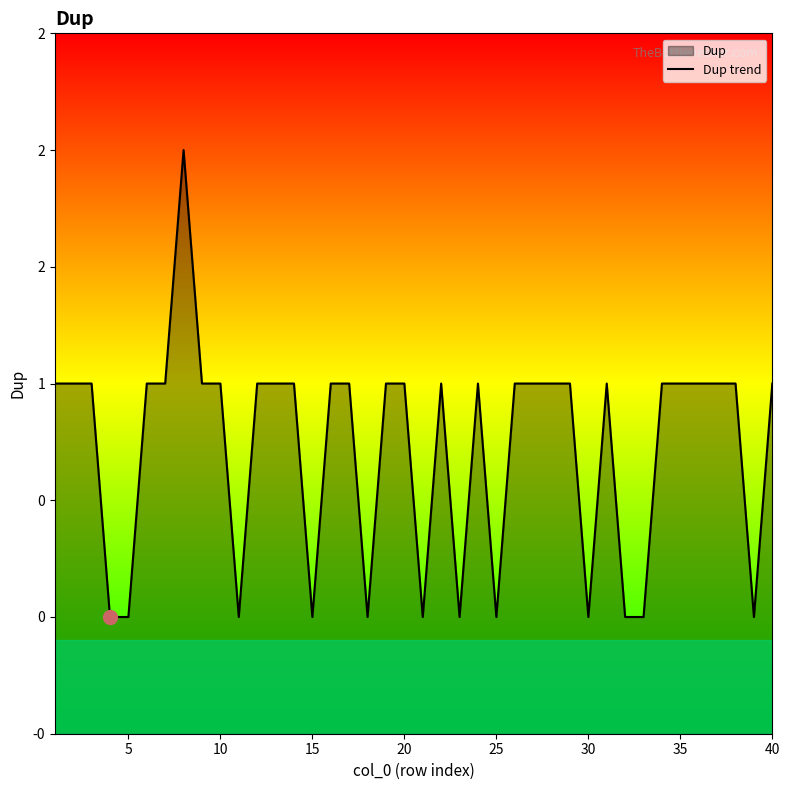

The value at 22 is 1. True or false?

False